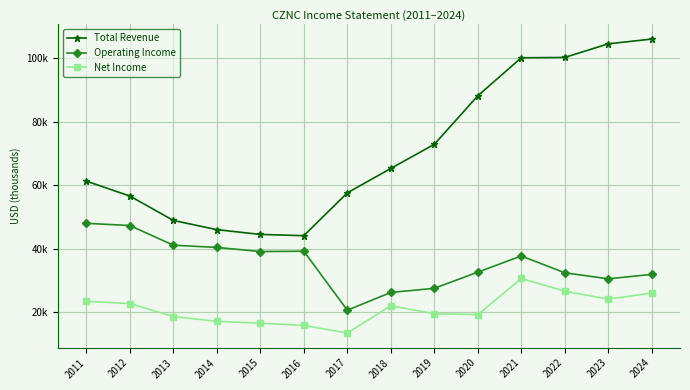

What is the approximate value of Net Income at 2018, to the nearest 50?

22000